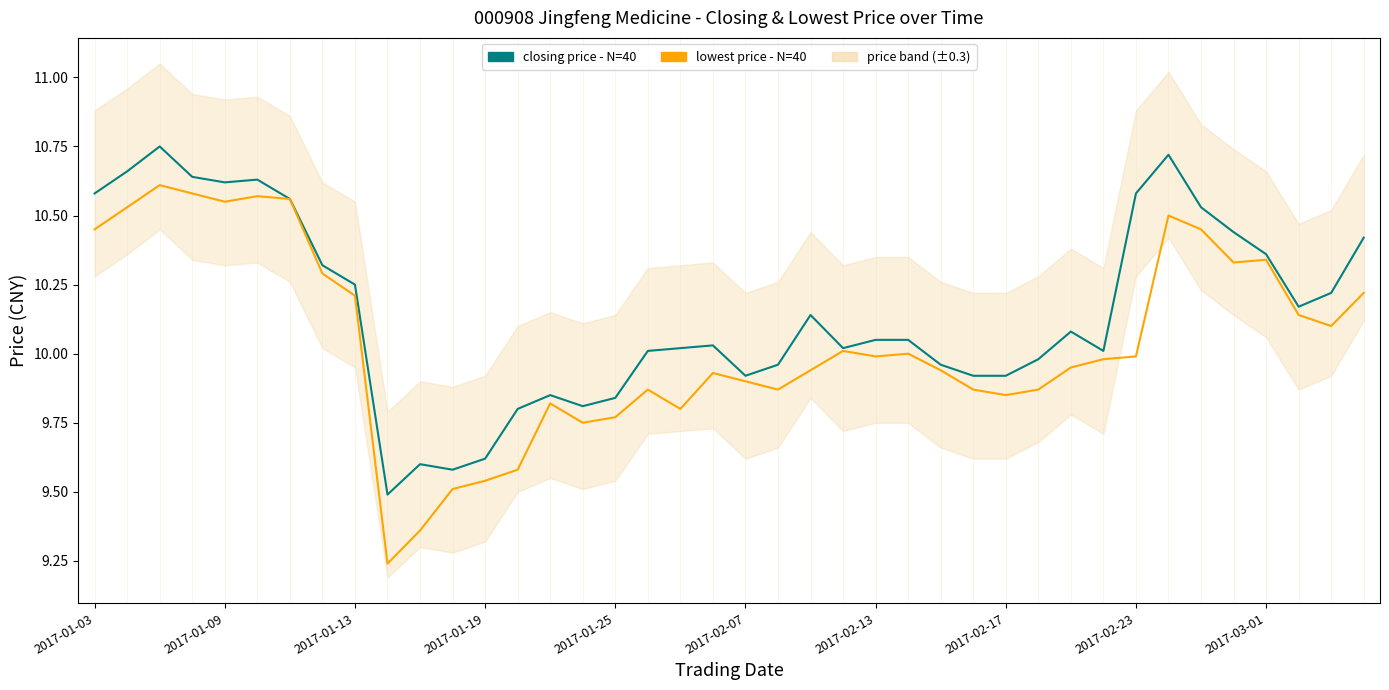

Which has a higher value, 26 or 2017-01-03?

2017-01-03